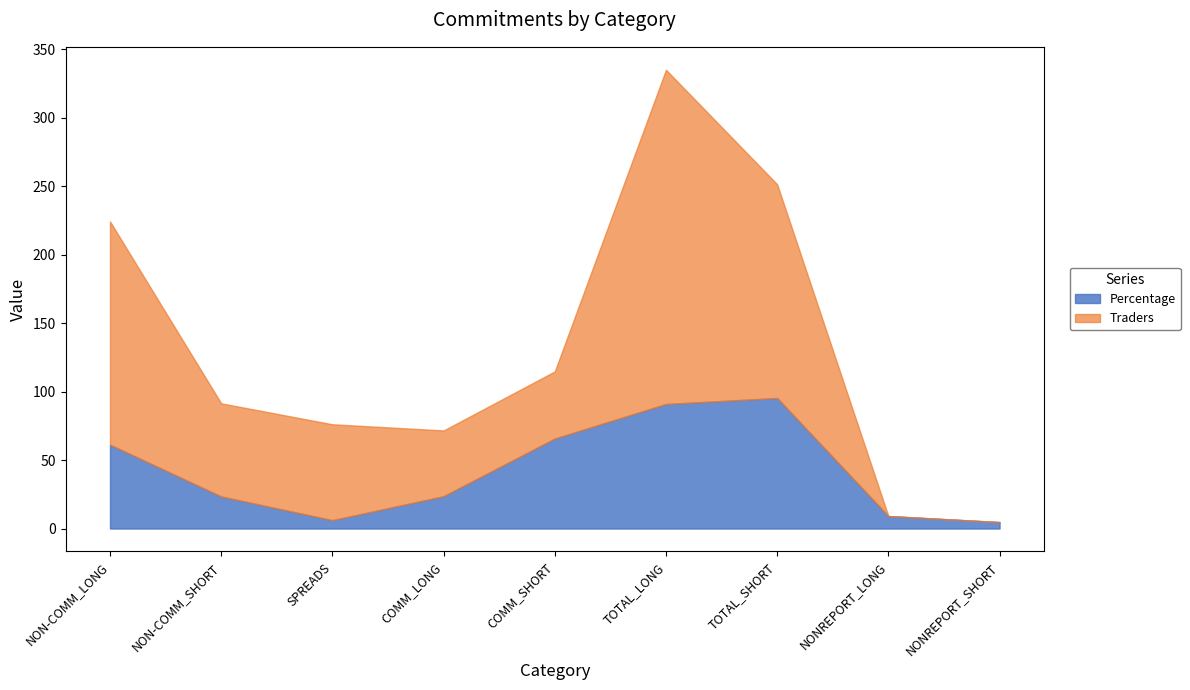

What is the label of the 7th point from the right?

SPREADS